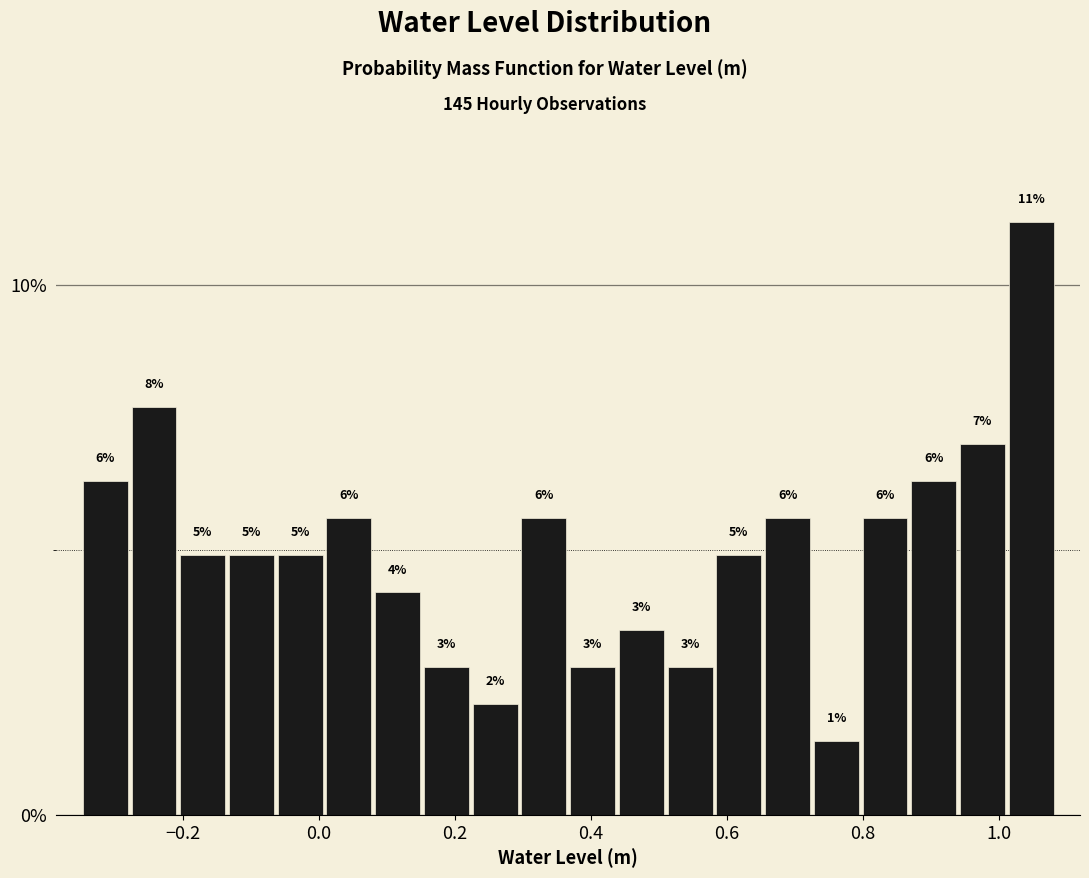

Around what value on the x-axis is the tallest bar? Give the approximate position of its centre, as read against the axis.

1.04